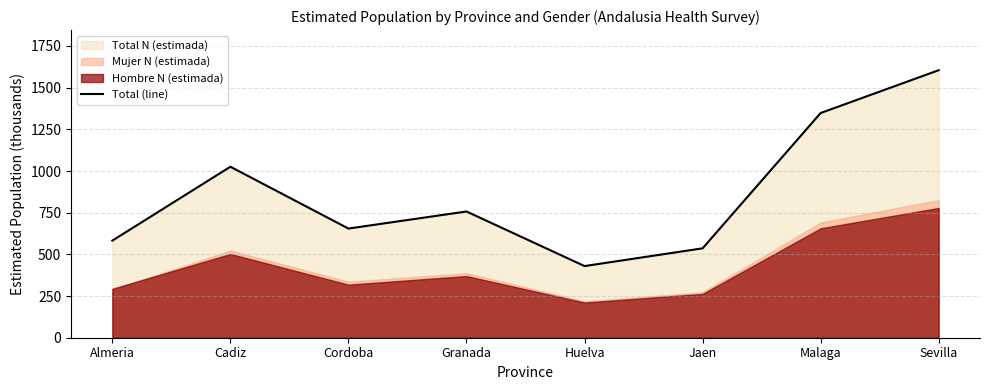

What position from the left is Huelva?

5